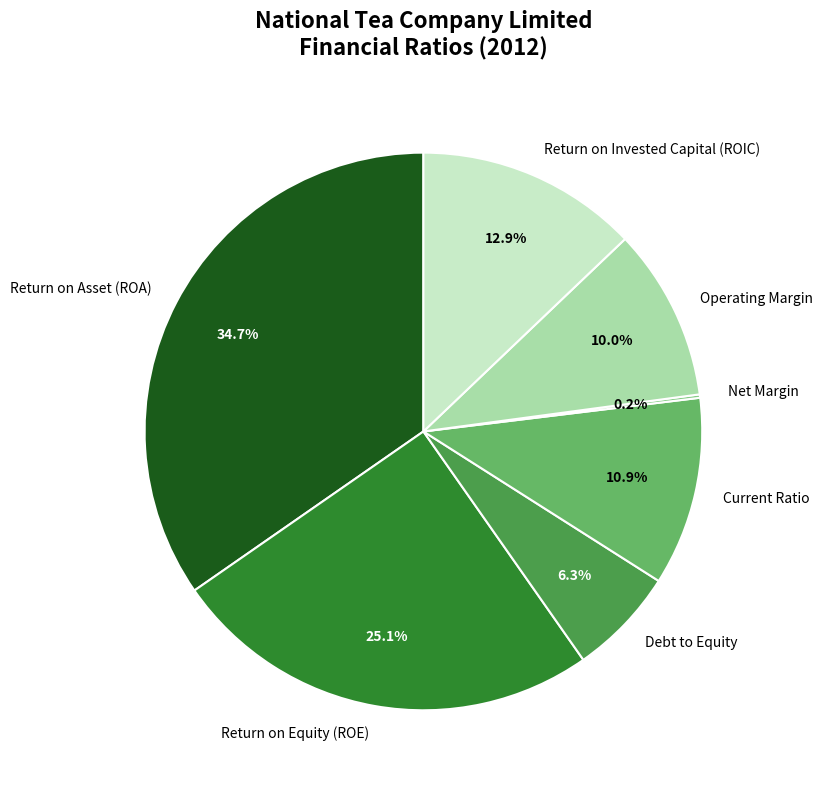

Which has a higher value, Operating Margin or Return on Invested Capital (ROIC)?

Return on Invested Capital (ROIC)